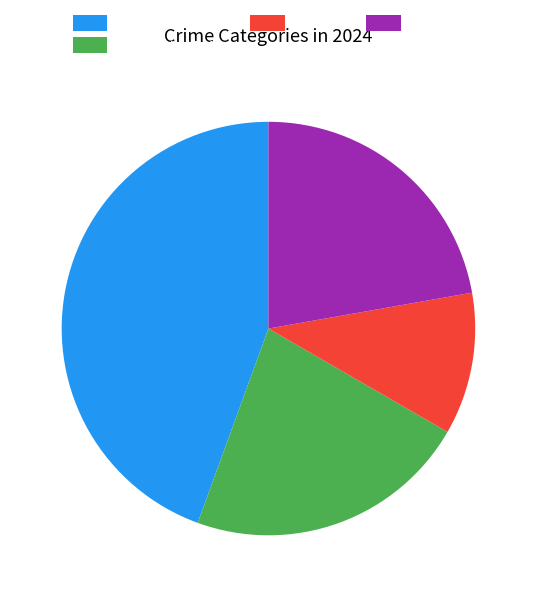

Which has a higher value, Homicide or Aggravated Assault?

Aggravated Assault